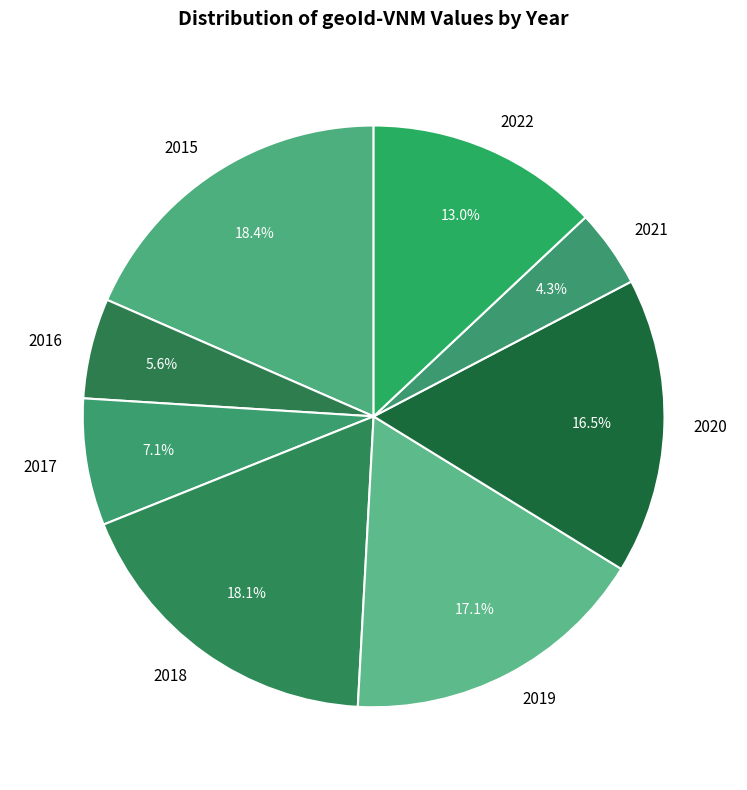

Is it true that 2016 is 6% of the pie?

True